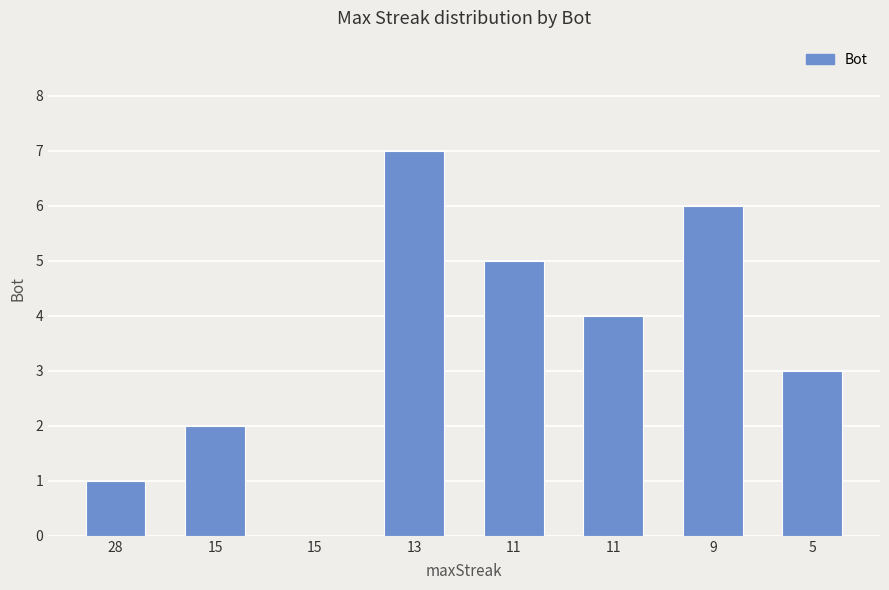

Which category has the lowest value across all series?

15